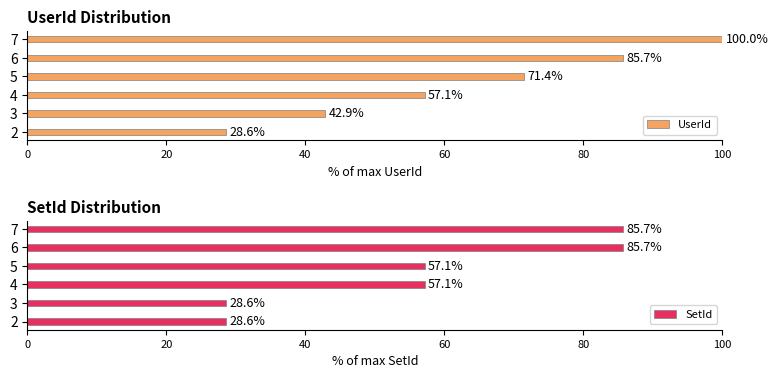

What is the value of the SetId bar at the 2nd from the left?

28.6